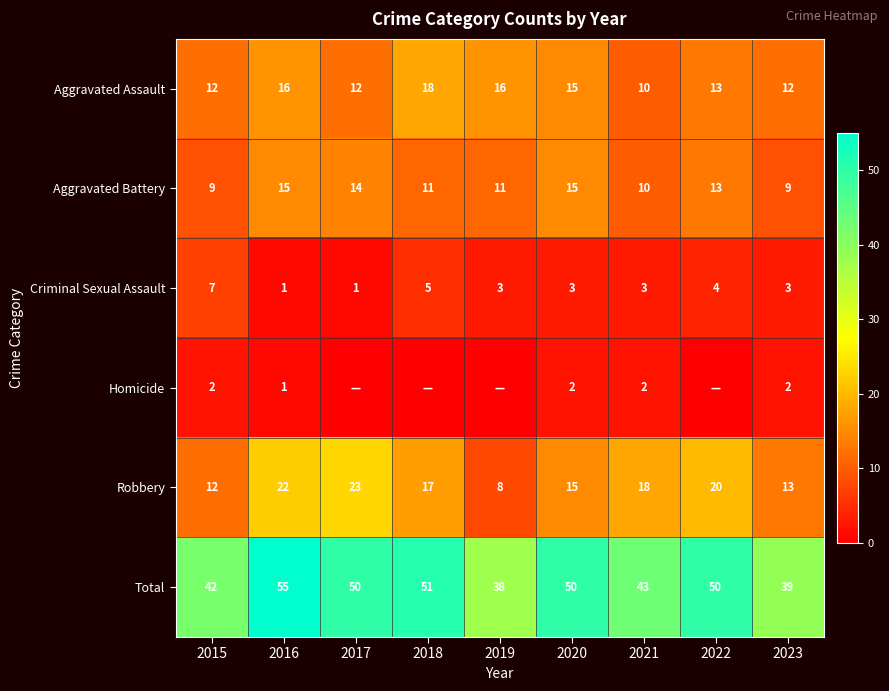

Rank the series at 2023 from lowest to highest value.

Homicide, Criminal Sexual Assault, Aggravated Battery, Aggravated Assault, Robbery, Total